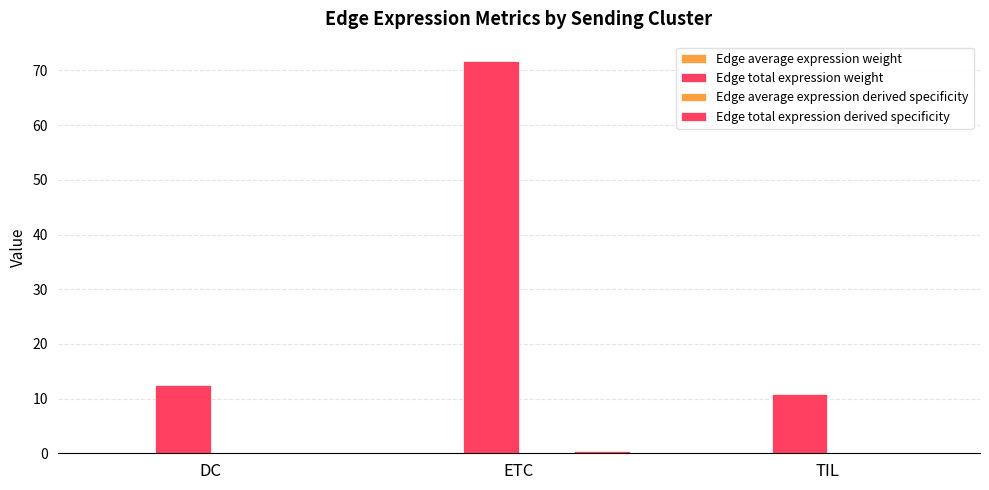

Which series has the largest total across all categories?

Edge total expression weight